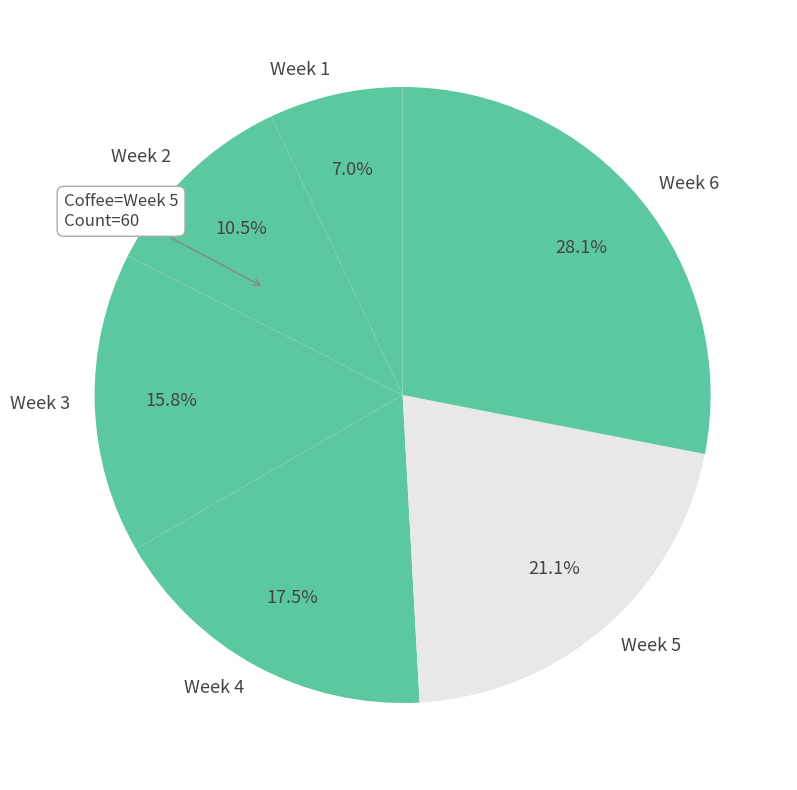

What percentage is NOT represented by Week 3?

84.2%